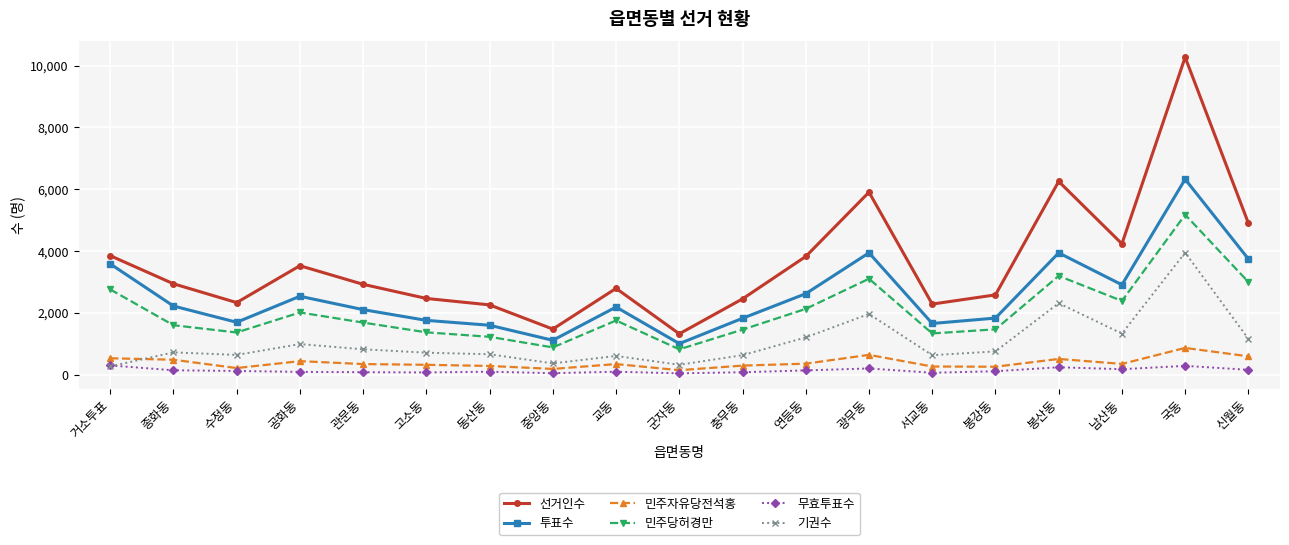

Which label corresponds to the largest value in the chart?

국동